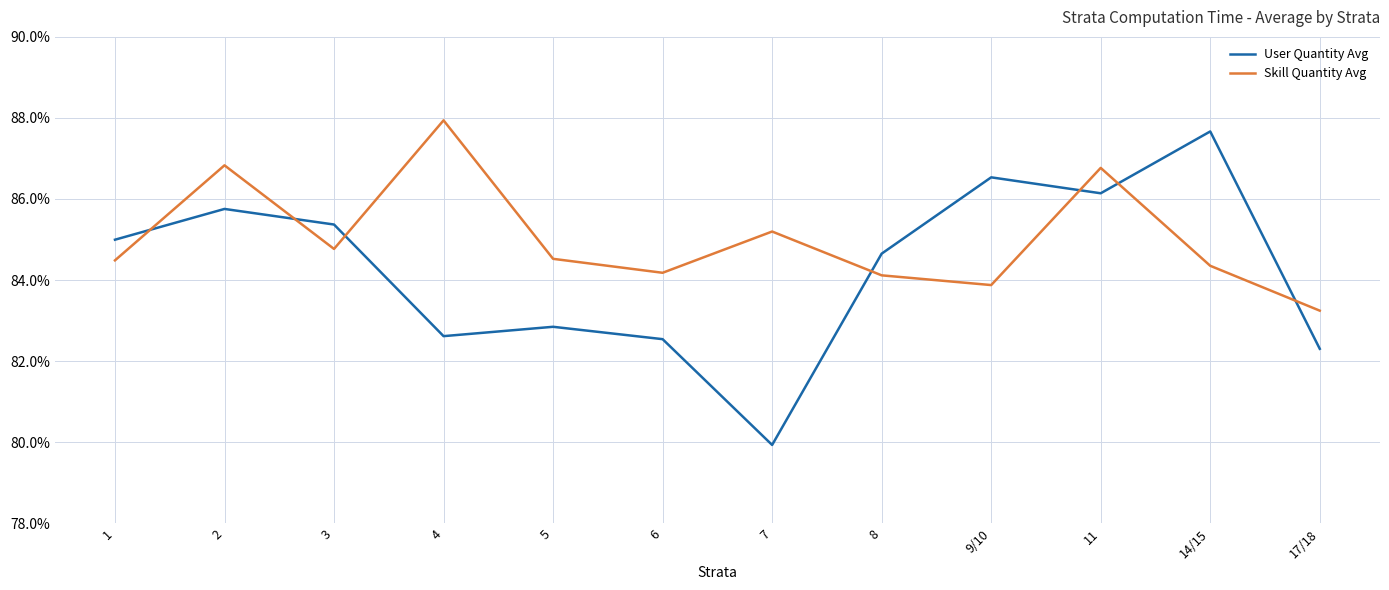

At 5, list the series in order from smallest to largest.

User Quantity Avg, Skill Quantity Avg